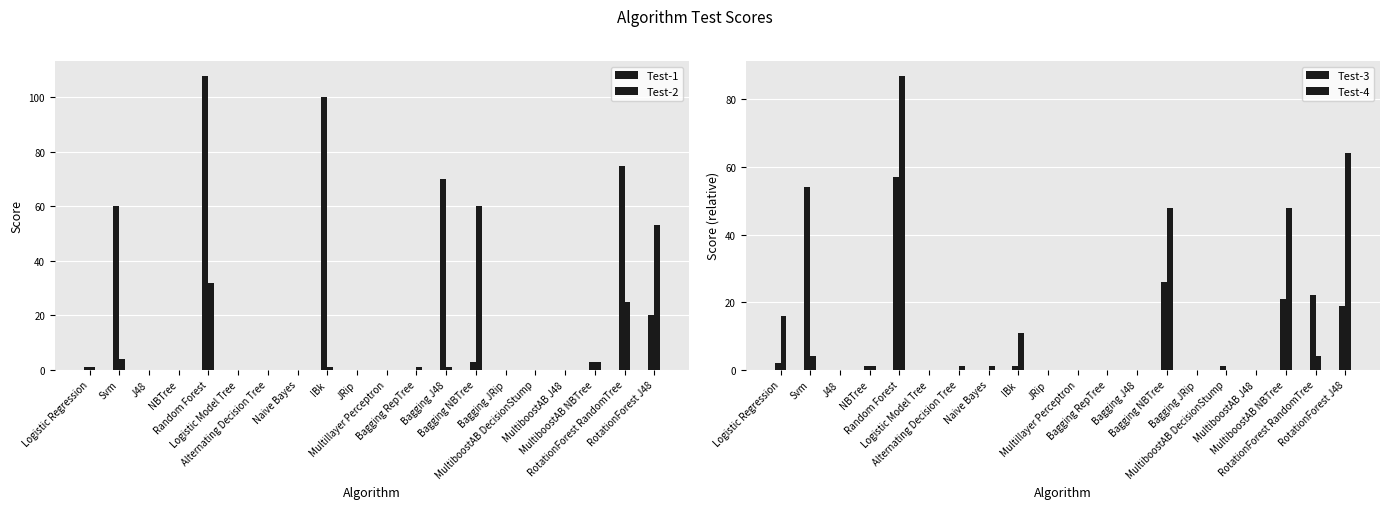

List the labels in order of Test-2 value, largest first.

Bagging NBTree, RotationForest J48, Random Forest, RotationForest RandomTree, Svm, MultiboostAB NBTree, Logistic Regression, IBk, Bagging RepTree, Bagging J48, J48, NBTree, Logistic Model Tree, Alternating Decision Tree, Naive Bayes, JRip, Multillayer Perceptron, Bagging JRip, MultiboostAB DecisionStump, MultiboostAB J48